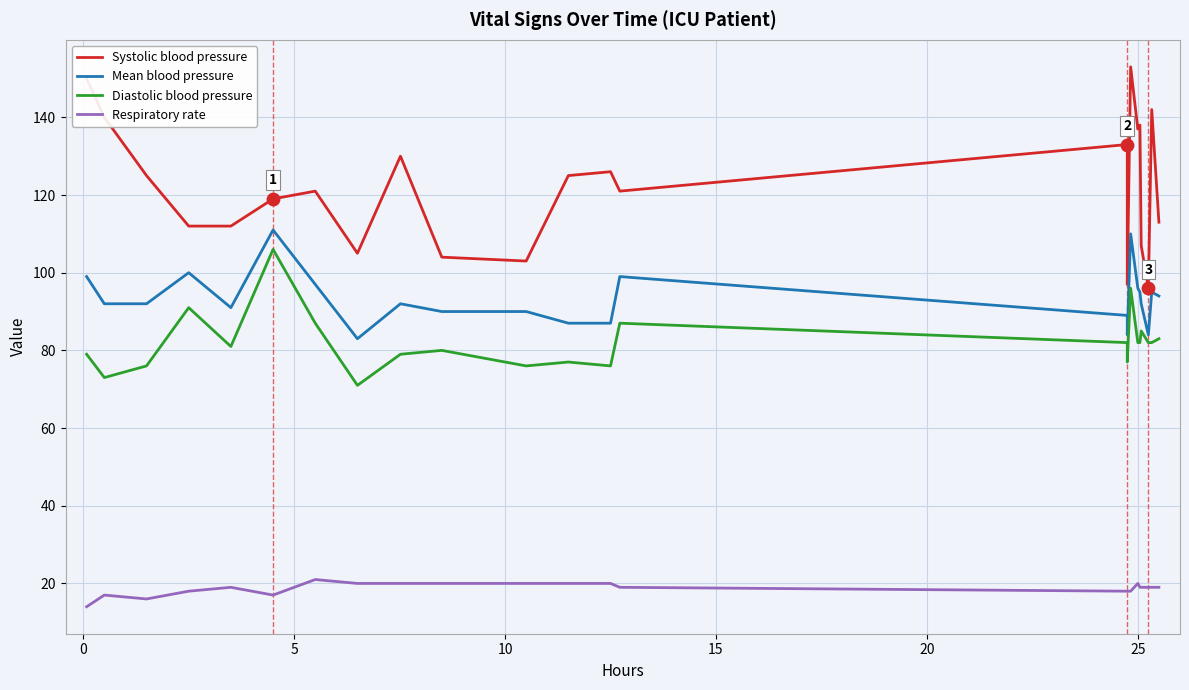

Which series has the largest Y range (max minus min)?

Systolic blood pressure